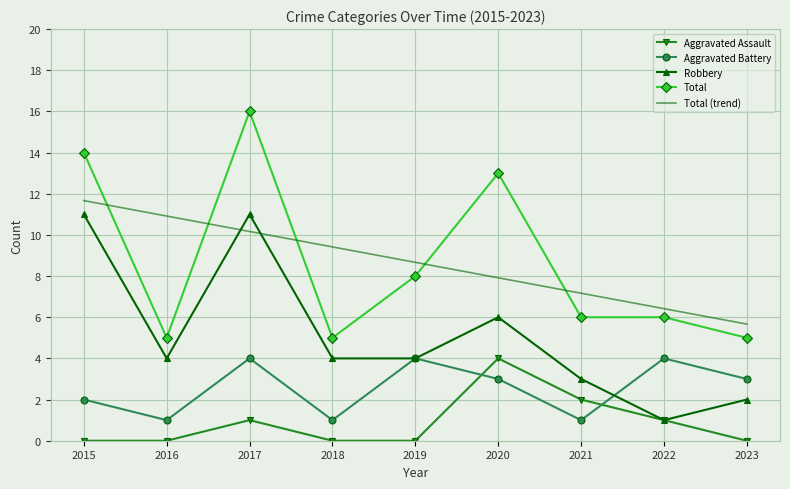

What is the difference between the highest and lowest values at 2021?

6.2